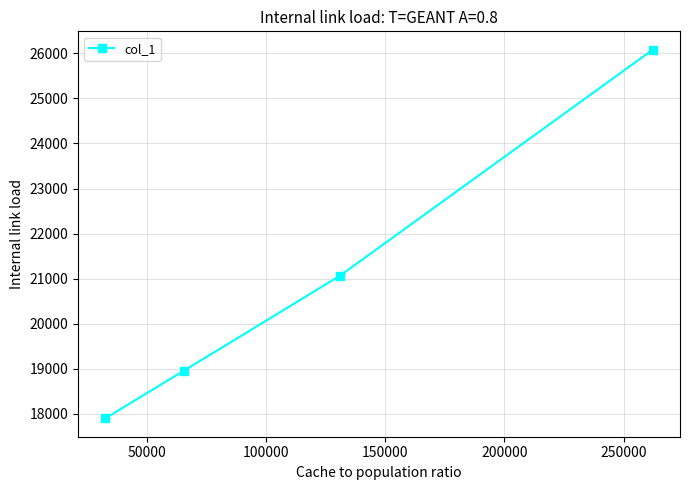

Count the values in the range 18952 to 26080.

3